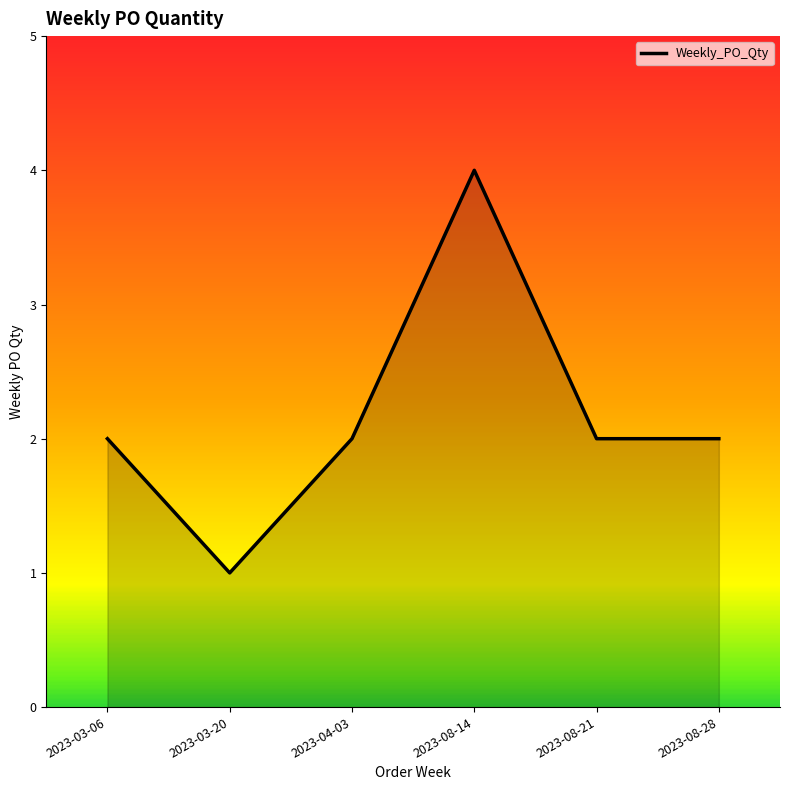

What is the sum of the values at 2023-08-14 and 2023-03-06?

6